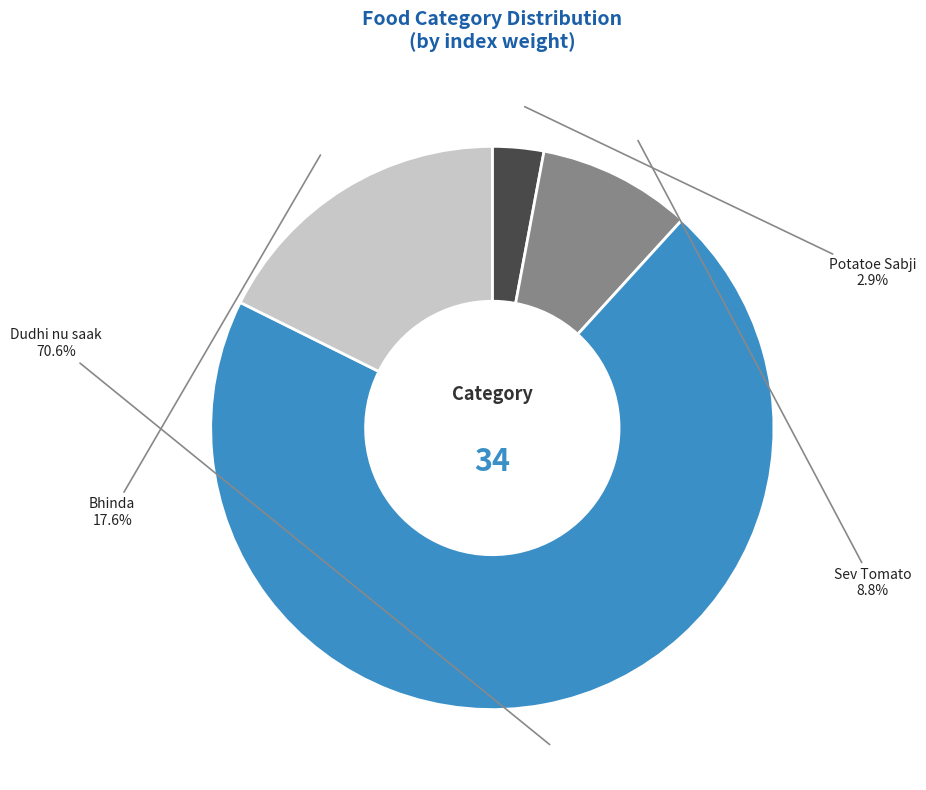

How much of the chart is everything except Sev Tomato?

91.2%